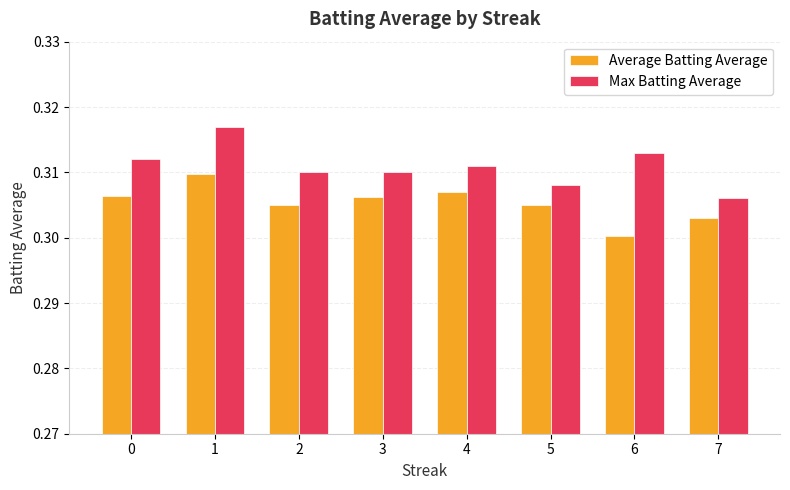

How many Average Batting Average values are between 0 and 1?

8